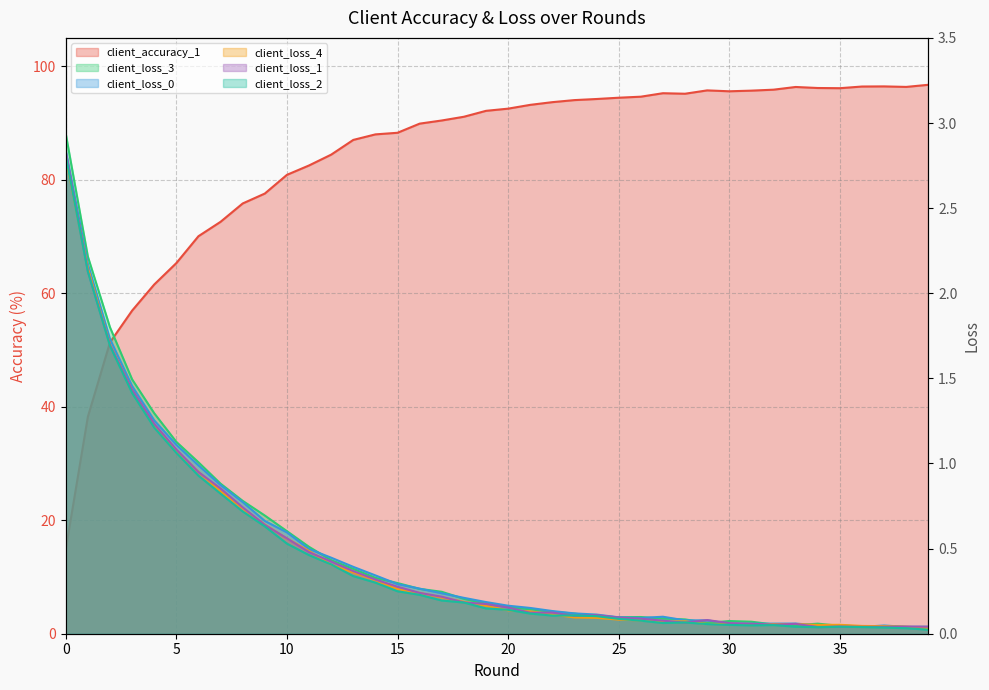

Reading left to right, list all the values displayed in this chart.

client_accuracy_1 (line): 14.8	38.2	51.3	56.9	61.5	65.3	70.1	72.6	75.8	77.6	80.9	82.5	84.4	87.0	88.0	88.3	89.9	90.4	91.1	92.1	92.5	93.2	93.7	94.0	94.2	94.5	94.6	95.3	95.2	95.7	95.6	95.7	95.9	96.4	96.2	96.1	96.4	96.5	96.4	96.7
client_loss_3 (line): 2.9	2.2	1.8	1.5	1.3	1.1	1.0	0.9	0.8	0.7	0.6	0.5	0.4	0.4	0.3	0.3	0.3	0.2	0.2	0.2	0.2	0.1	0.1	0.1	0.1	0.1	0.1	0.1	0.1	0.1	0.1	0.1	0.1	0.1	0.1	0.0	0.0	0.0	0.0	0.0
client_loss_0 (line): 2.8	2.2	1.7	1.5	1.3	1.1	1.0	0.9	0.8	0.7	0.6	0.5	0.4	0.4	0.3	0.3	0.3	0.2	0.2	0.2	0.2	0.2	0.1	0.1	0.1	0.1	0.1	0.1	0.1	0.1	0.1	0.1	0.1	0.1	0.0	0.1	0.0	0.0	0.0	0.0
client_loss_4 (line): 2.8	2.1	1.7	1.4	1.2	1.1	1.0	0.8	0.7	0.6	0.6	0.5	0.4	0.4	0.3	0.3	0.2	0.2	0.2	0.2	0.1	0.1	0.1	0.1	0.1	0.1	0.1	0.1	0.1	0.1	0.1	0.1	0.1	0.1	0.1	0.1	0.0	0.0	0.0	0.0
client_loss_1 (line): 2.8	2.1	1.7	1.4	1.2	1.1	0.9	0.9	0.7	0.6	0.6	0.5	0.4	0.4	0.3	0.3	0.2	0.2	0.2	0.2	0.2	0.1	0.1	0.1	0.1	0.1	0.1	0.1	0.1	0.1	0.1	0.1	0.1	0.1	0.0	0.0	0.0	0.0	0.0	0.0
client_loss_2 (line): 2.8	2.1	1.7	1.4	1.2	1.1	0.9	0.8	0.7	0.6	0.5	0.5	0.4	0.3	0.3	0.2	0.2	0.2	0.2	0.1	0.1	0.1	0.1	0.1	0.1	0.1	0.1	0.1	0.1	0.1	0.1	0.0	0.1	0.0	0.0	0.0	0.0	0.0	0.0	0.0